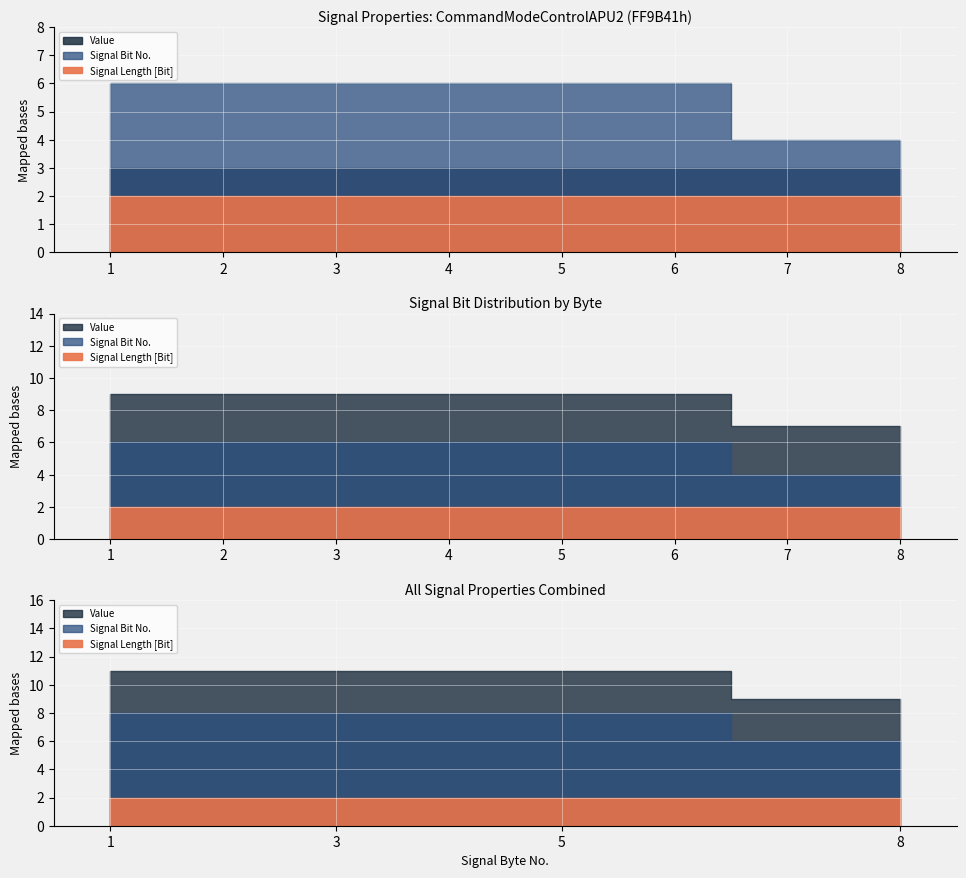

The value of Signal Length [Bit] at 1 is 3. True or false?

False